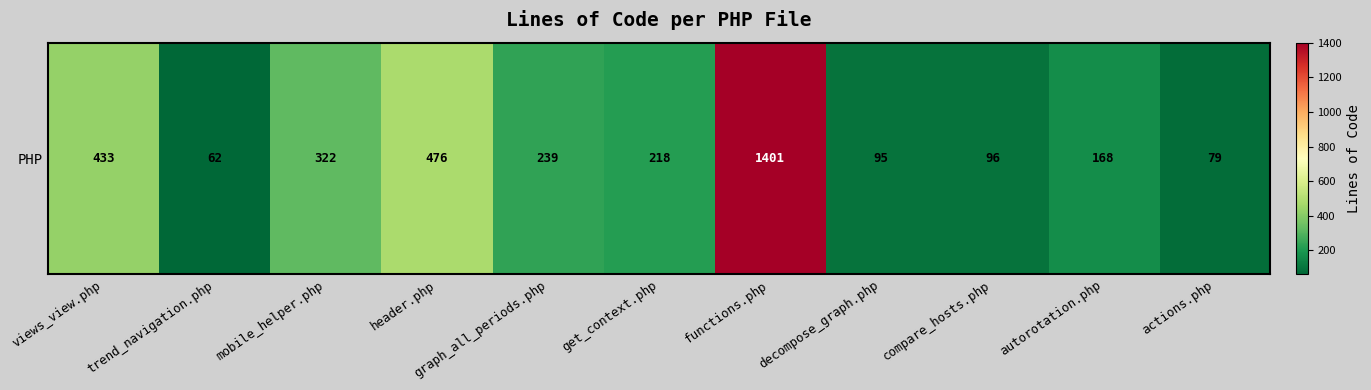

Rank the categories by value from lowest to highest.

trend_navigation.php, actions.php, decompose_graph.php, compare_hosts.php, autorotation.php, get_context.php, graph_all_periods.php, mobile_helper.php, views_view.php, header.php, functions.php